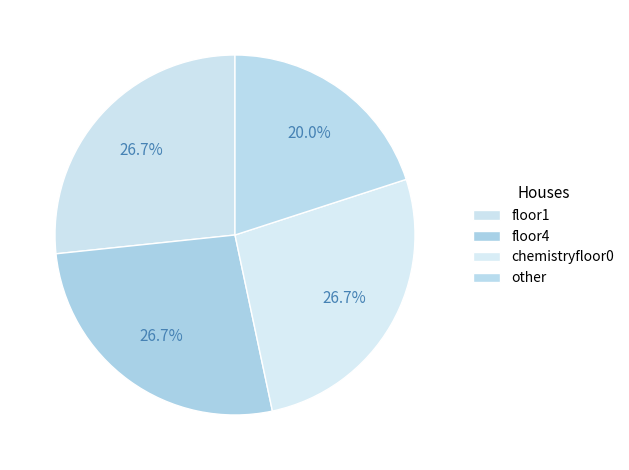

Which category has the smallest portion of the pie?

other